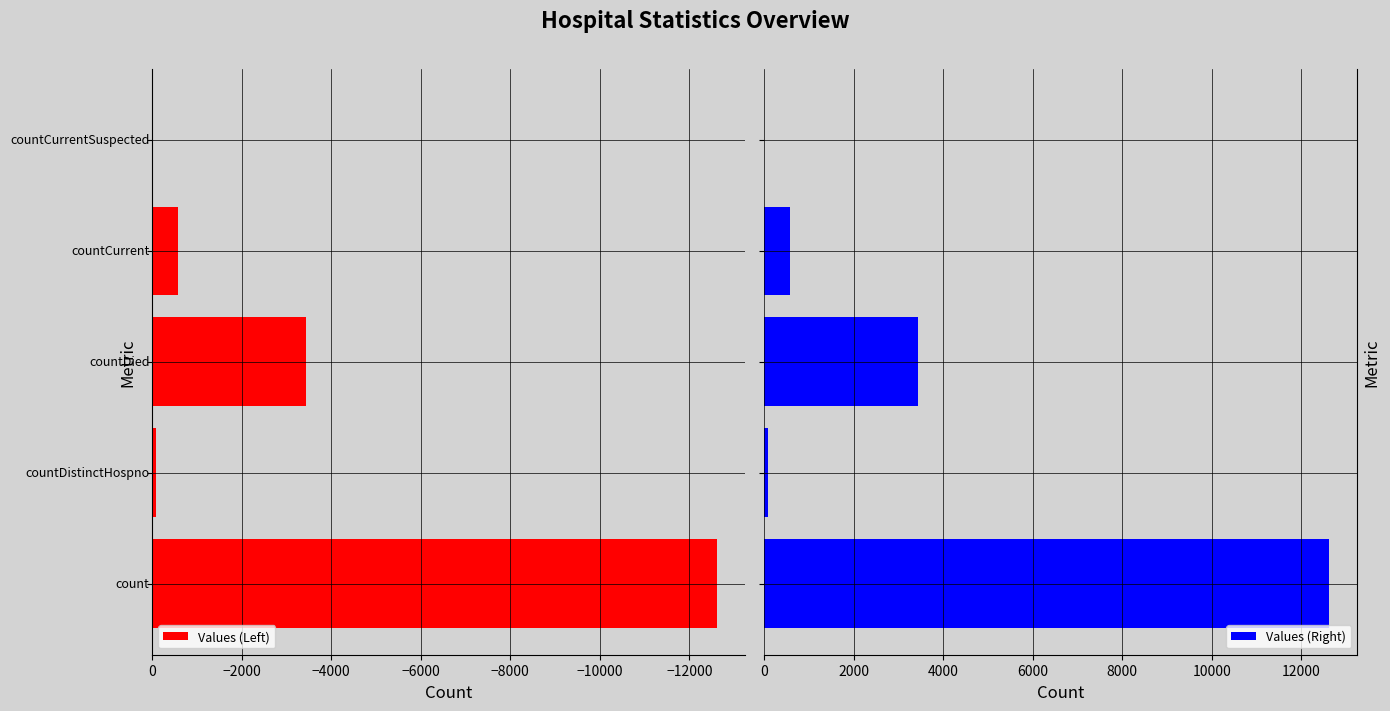

What is the value of the Values (Left) bar at the 1st from the left?

-12622